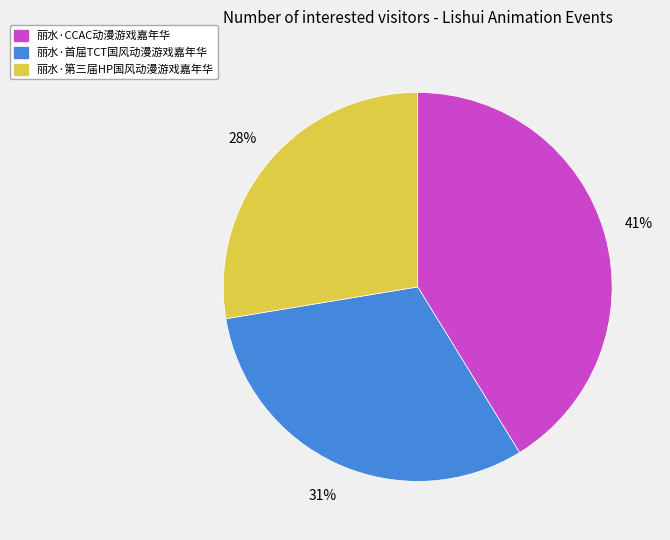

Between 丽水·第三届HP国风动漫游戏嘉年华 and 丽水·CCAC动漫游戏嘉年华, which is larger?

丽水·CCAC动漫游戏嘉年华